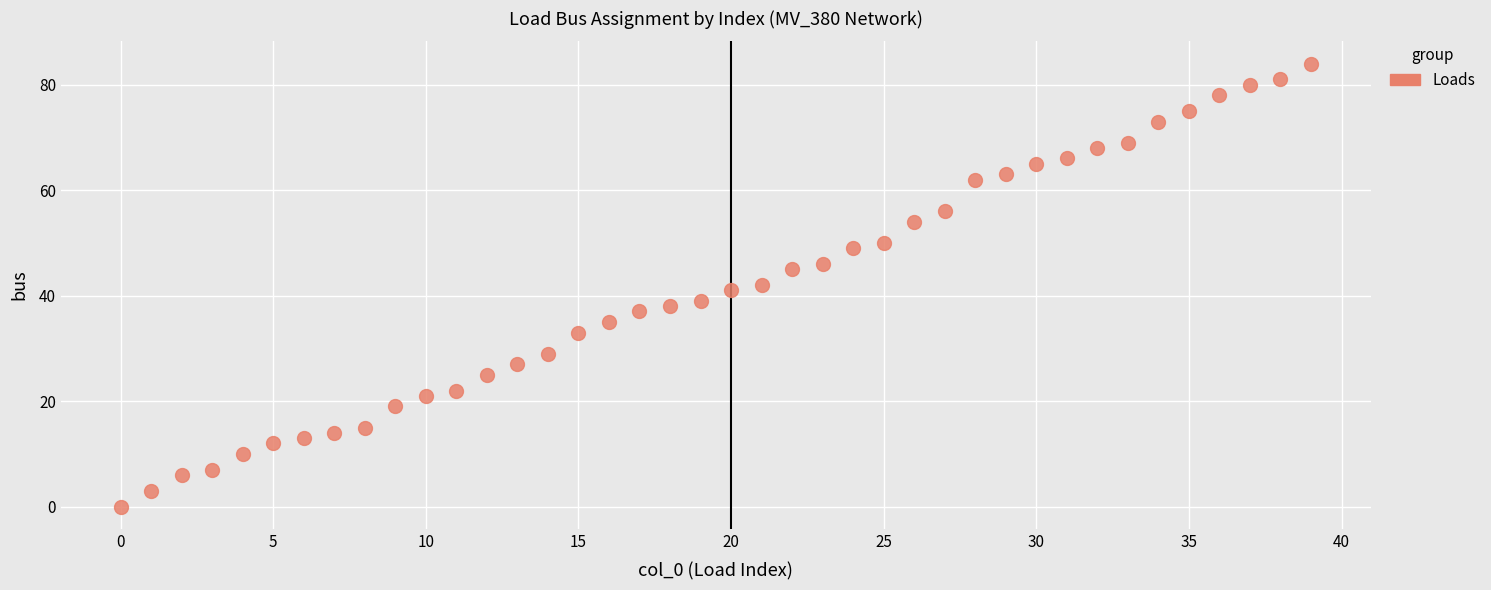

What is the range of Y values (max minus min)?

84